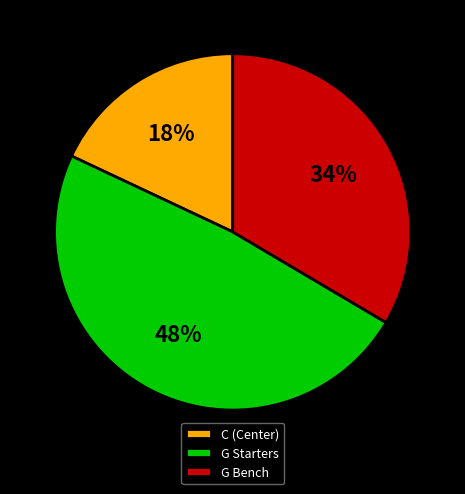

To the nearest percent, what is the difference between the largest and smallest slice percentages?

30%